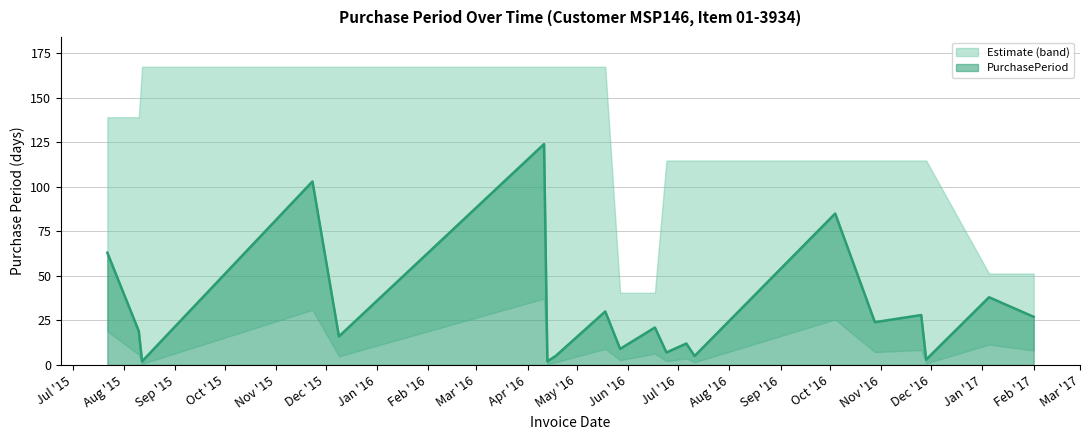

What is the sum of all values?

623